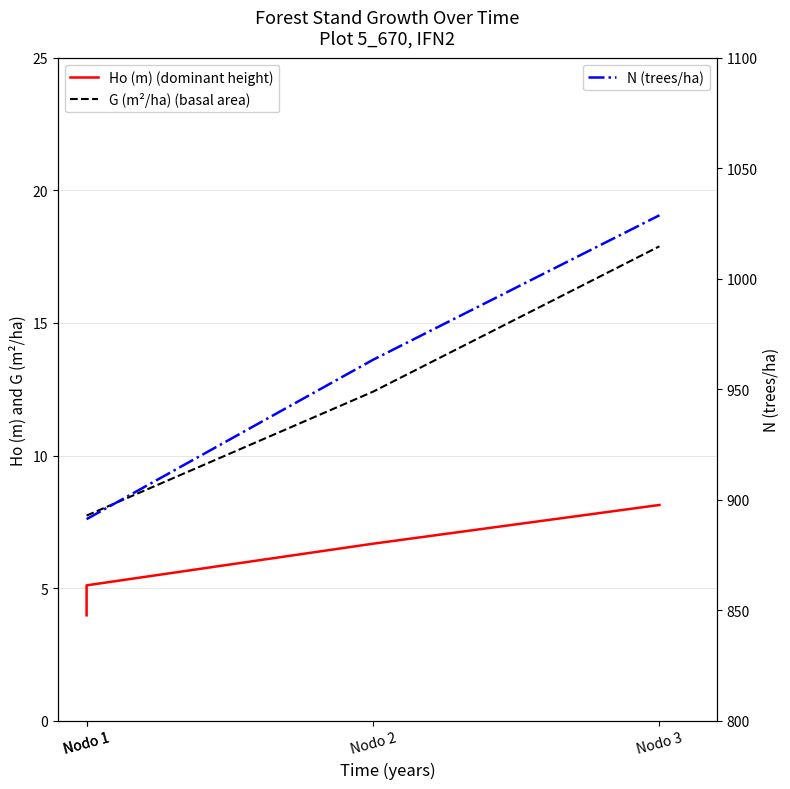

At Nodo 3, list the series in order from largest to smallest.

N (trees/ha), G (m²/ha) (basal area), Ho (m) (dominant height)